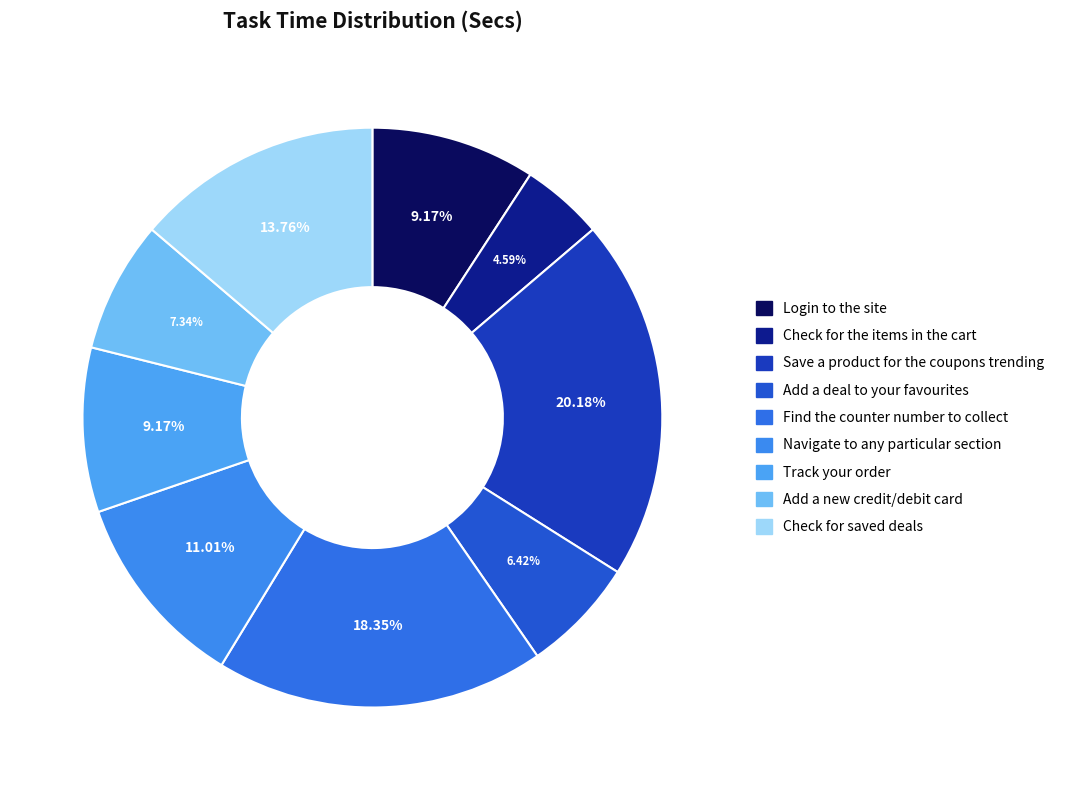

What is the change in value from Login to the site to Add a deal to your favourites?

-3